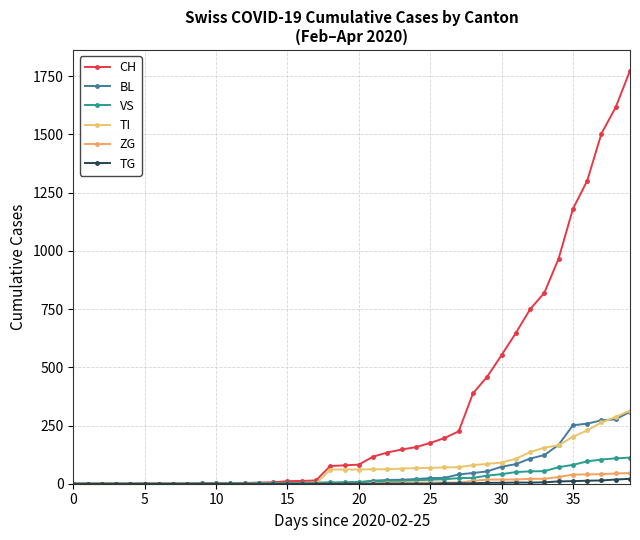

At which category is the sum across all series the highest?

39